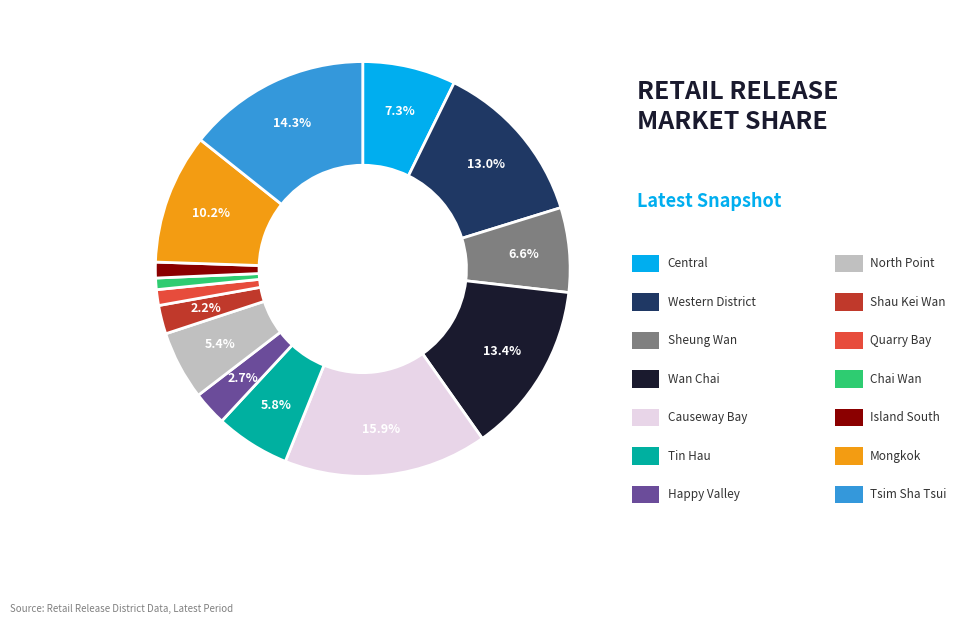

Does any single category account for the majority?

No